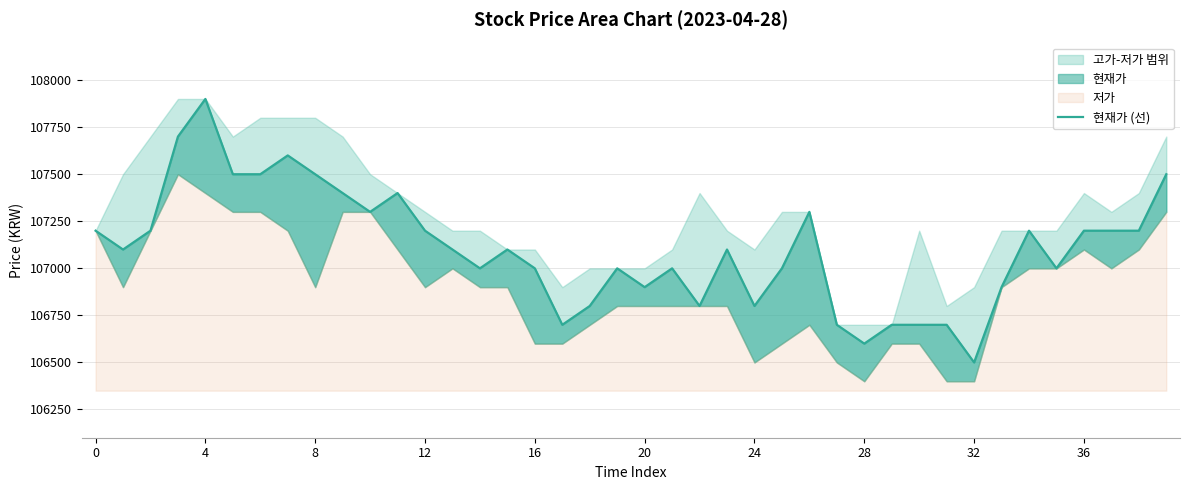

Approximately how many times larger is the value at 31 compared to 27?

1.0